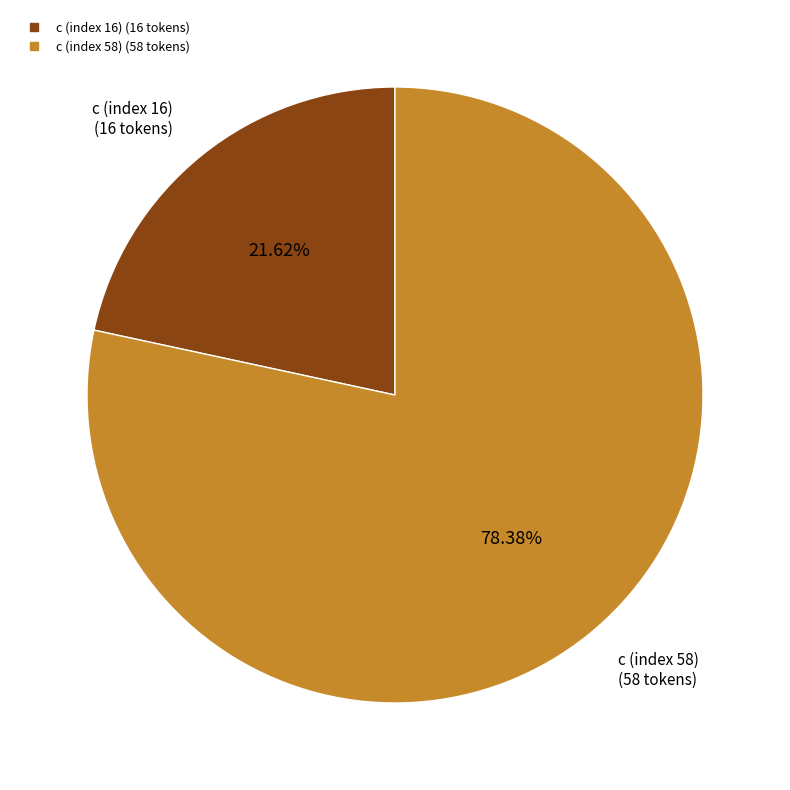

Is it true that c (index 16) is 16% of the pie?

False